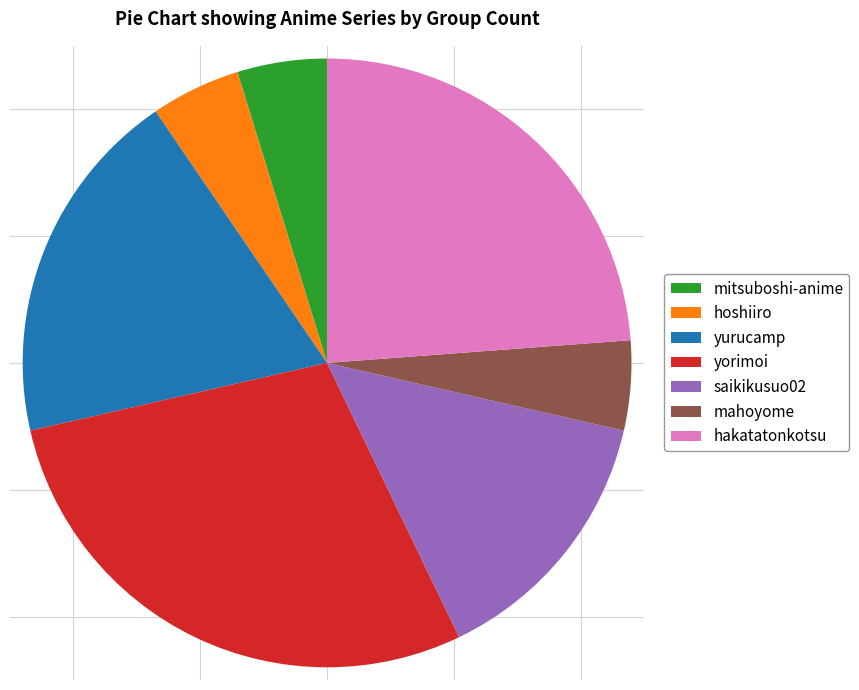

Does yurucamp represent more than half of the total?

No